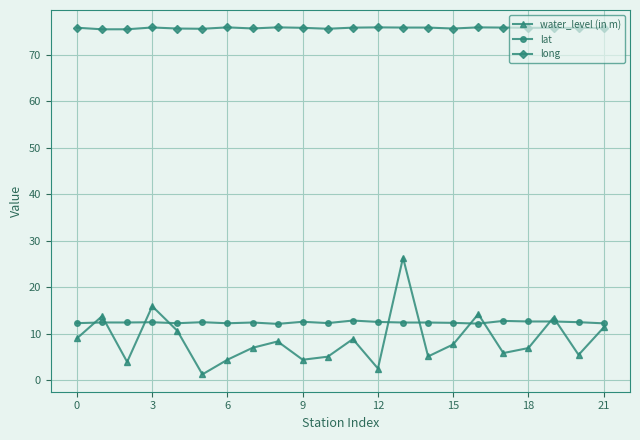

True or false: long has more than 0 points higher than both neighbors.

True